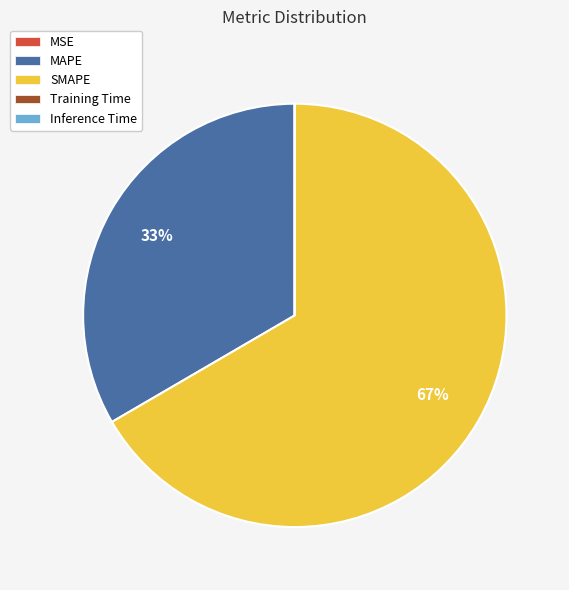

Is the sum of SMAPE and MAPE greater than half?

Yes